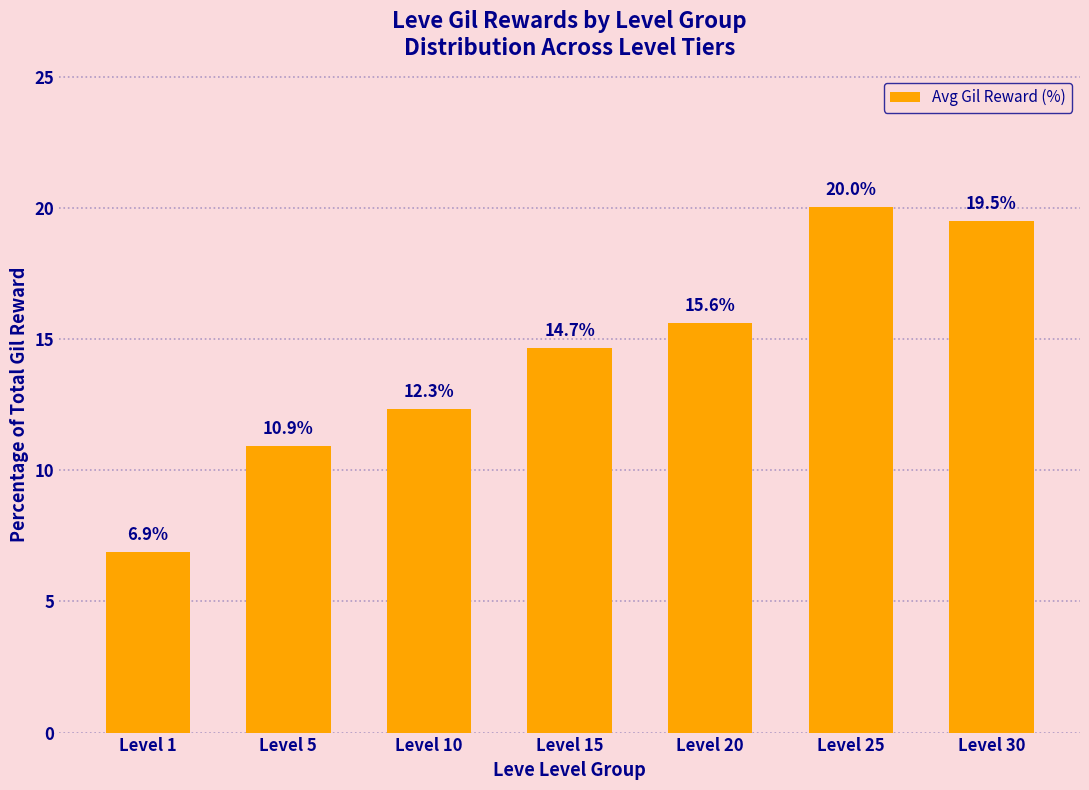

What is the average value?

14.3